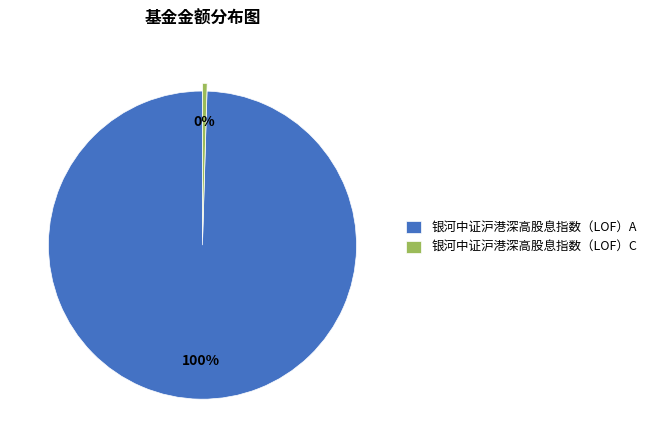

Which has a higher value, 银河中证沪港深高股息指数（LOF）A or 银河中证沪港深高股息指数（LOF）C?

银河中证沪港深高股息指数（LOF）A